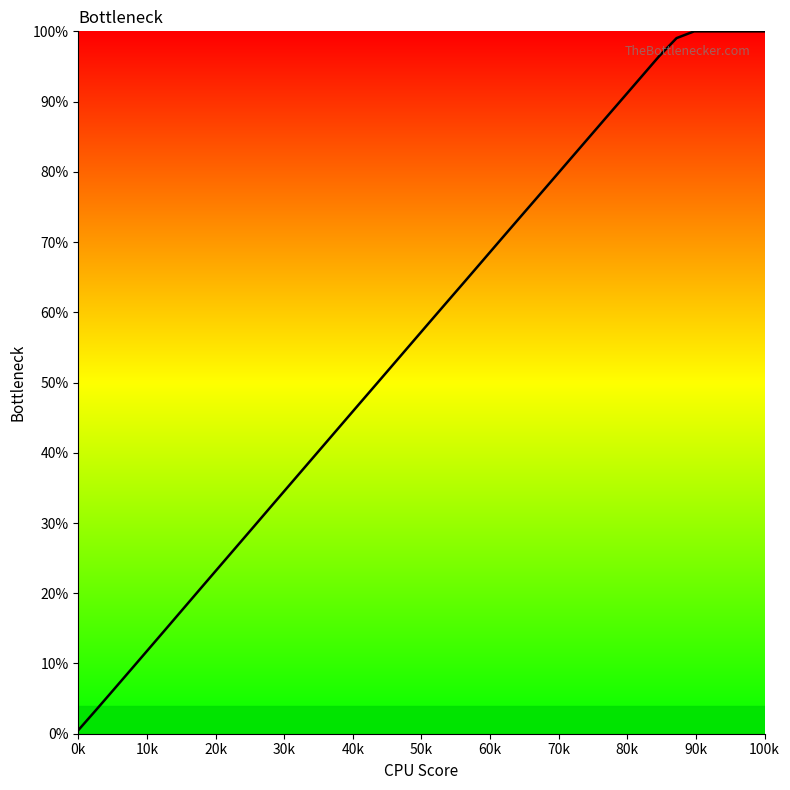

What is the difference between the maximum and minimum values?

99.5